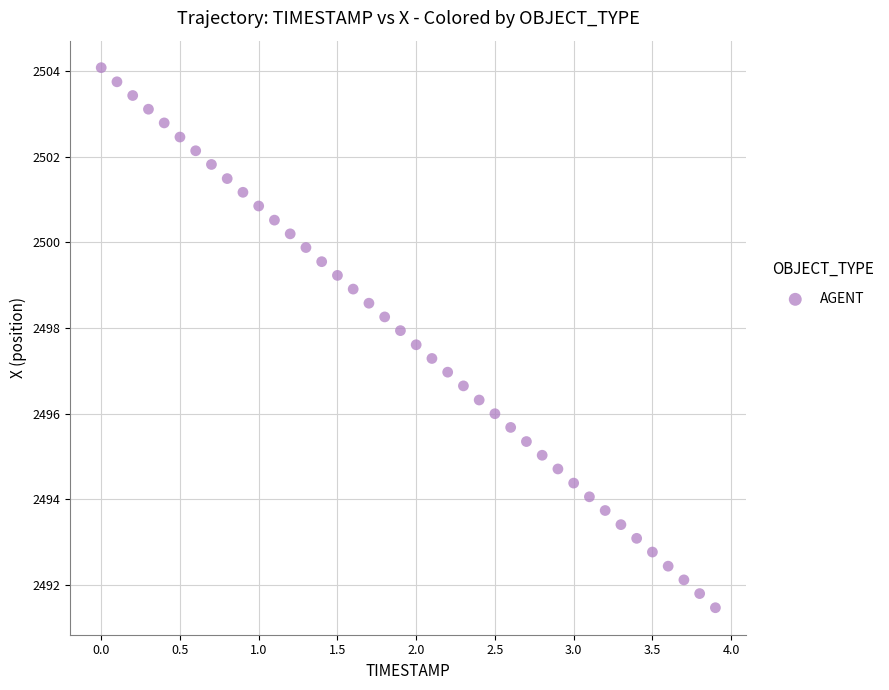

What is the range of Y values (max minus min)?

12.6